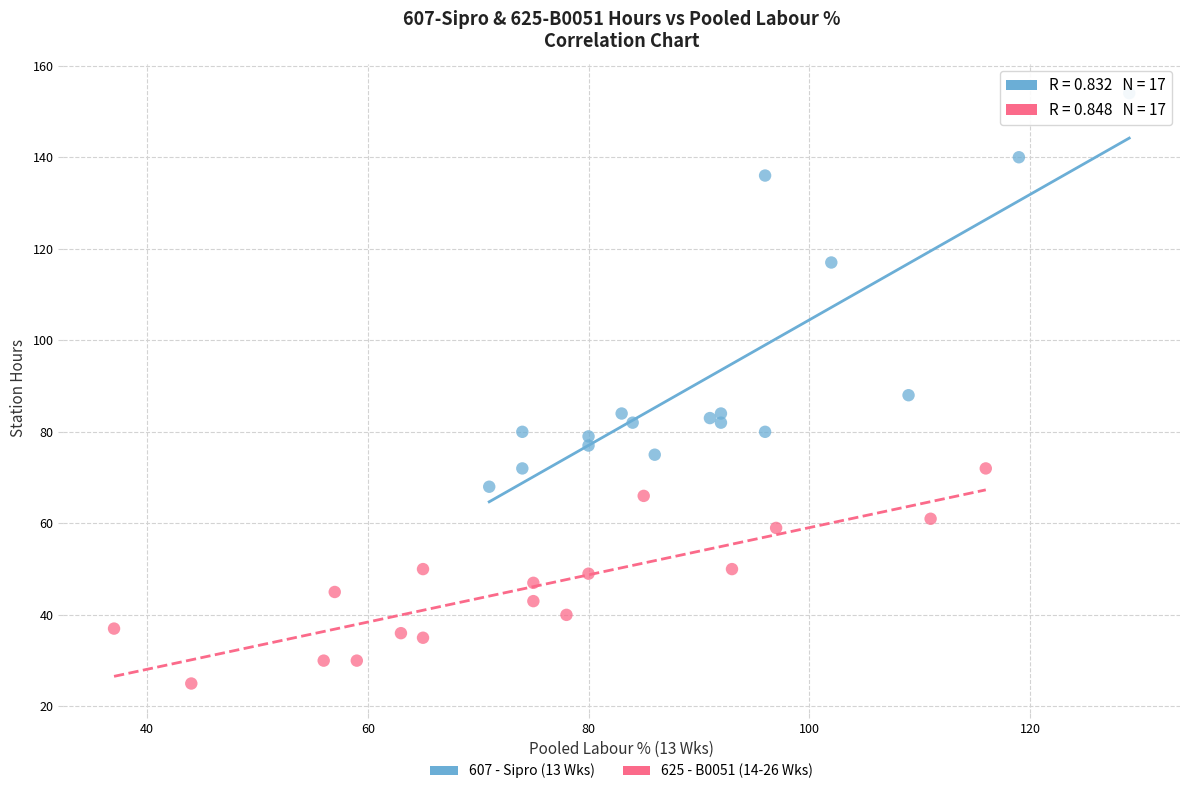

What are all the series names shown in the legend?

607 - Sipro (13 Wks), 625 - B0051 (14-26 Wks)